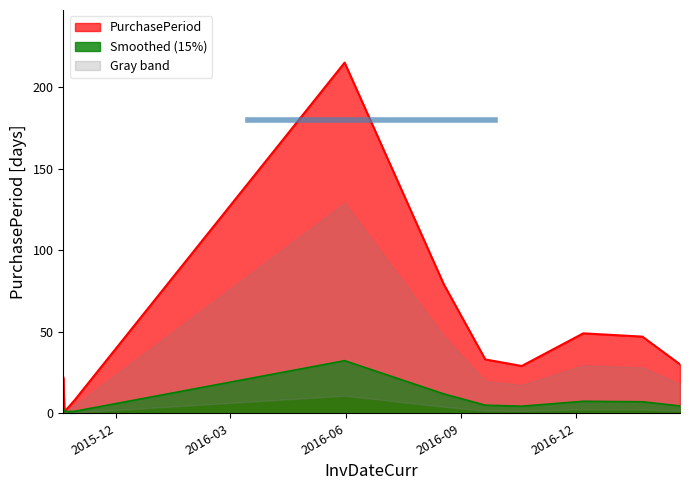

What is the difference between the values at 2015-10-20 and 2016-08-18?

57